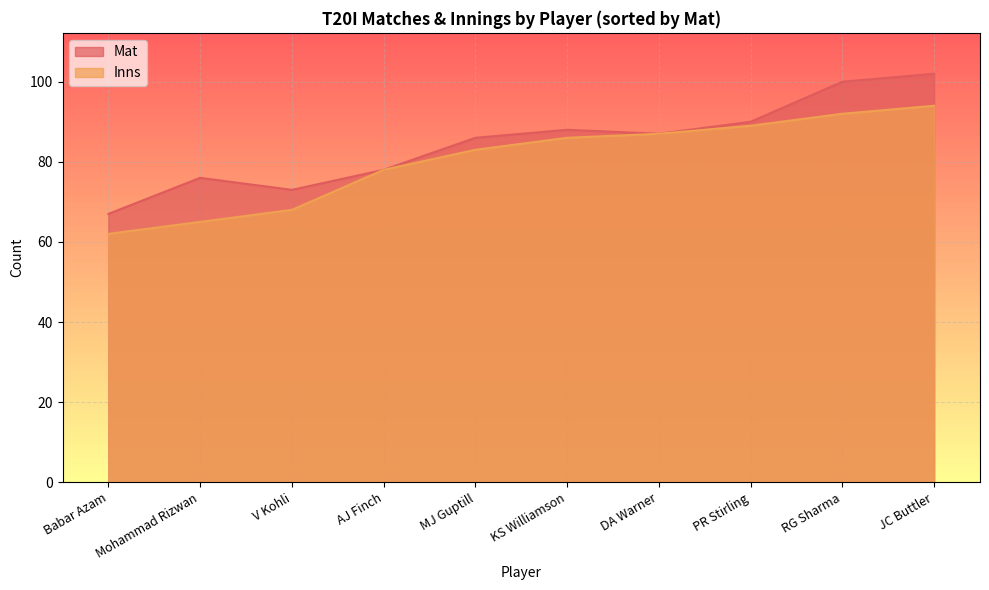

What value does the Inns series have at RG Sharma, to the nearest 10?

90